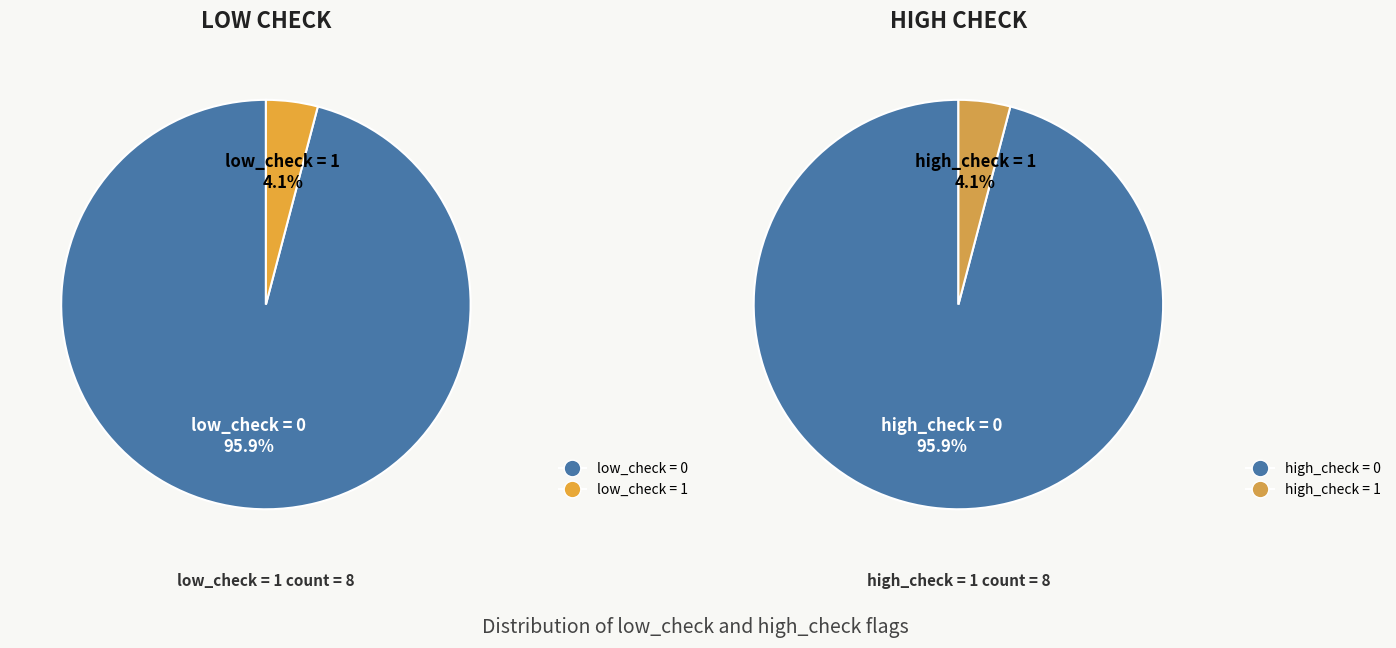

Do low_check=1 and low_check=0 together represent more than half of the pie?

Yes